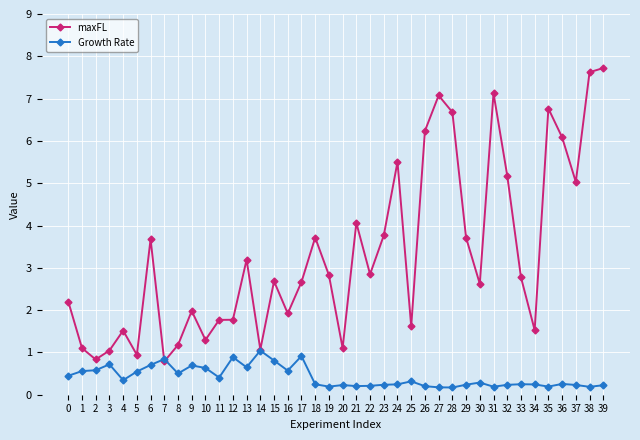

What is the total value across all series at 4?

1.9